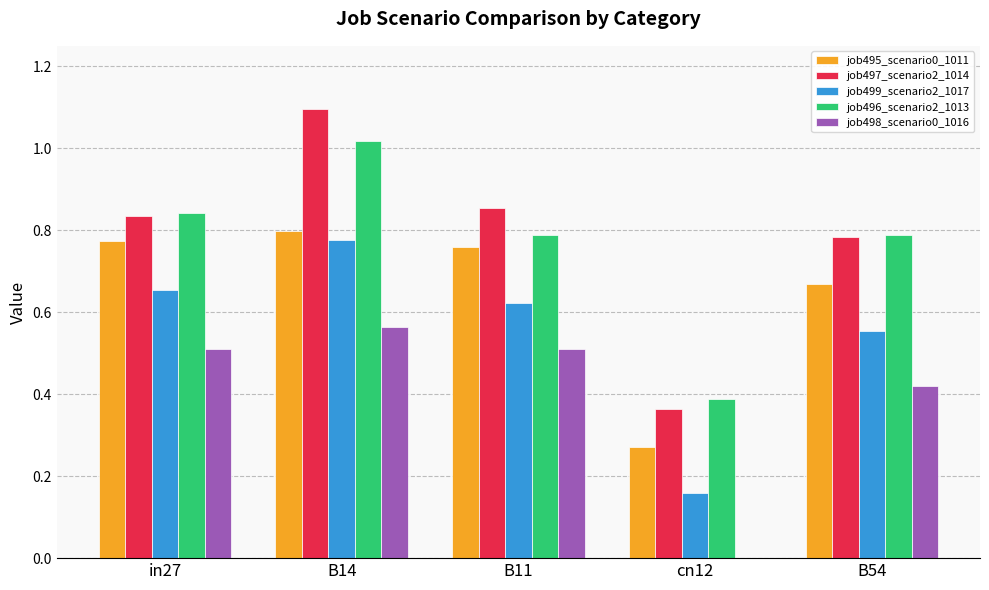

What is the sum of all job496_scenario2_1013 values?

3.8